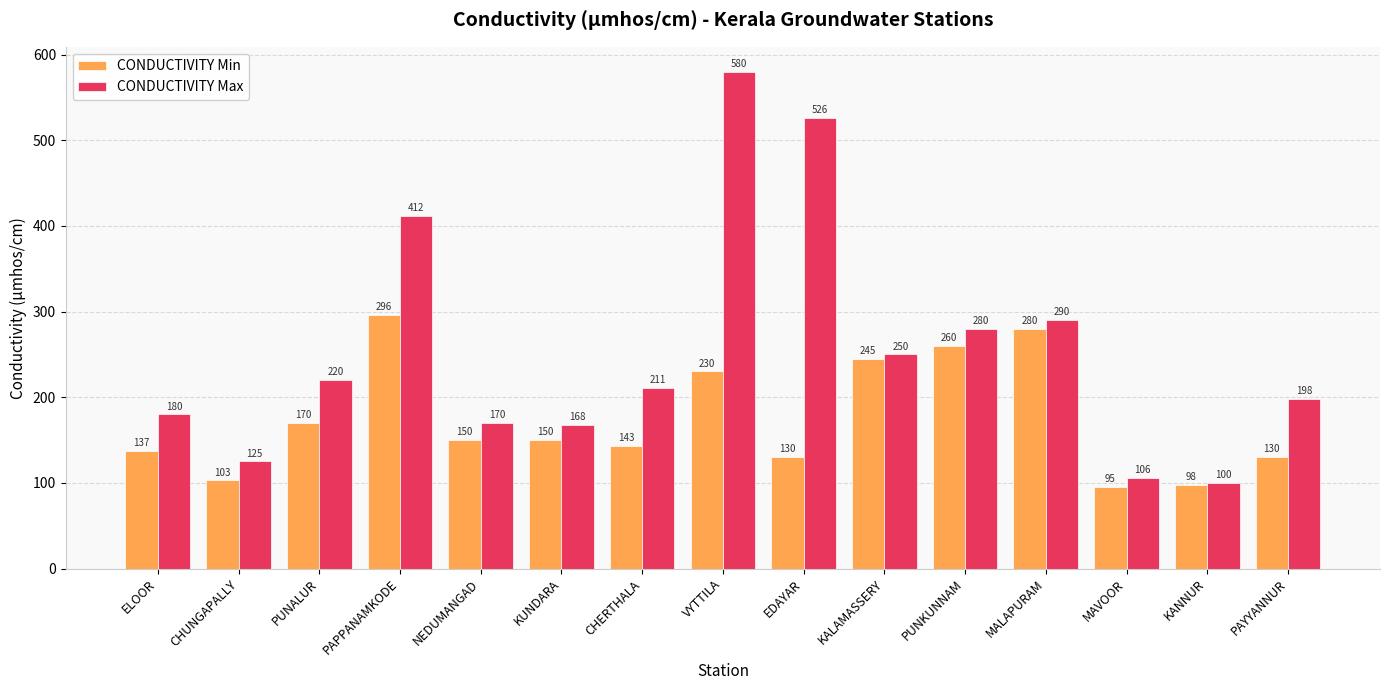

What is the total value across all series at KUNDARA?

318